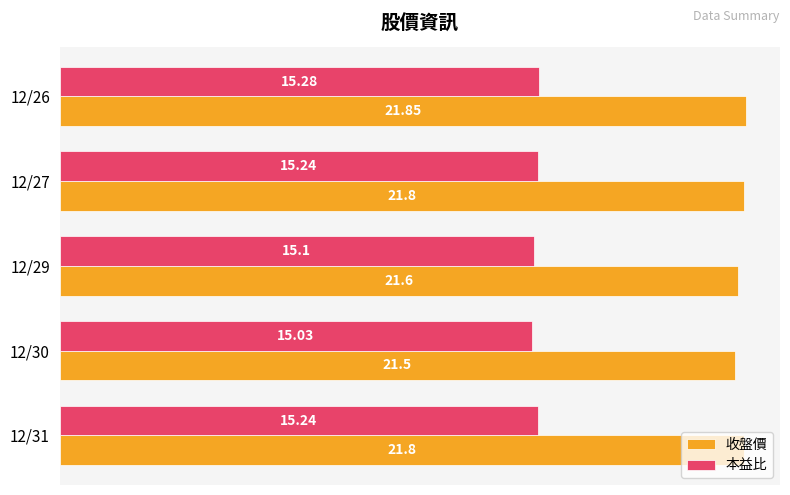

How many data points does each series have?

5